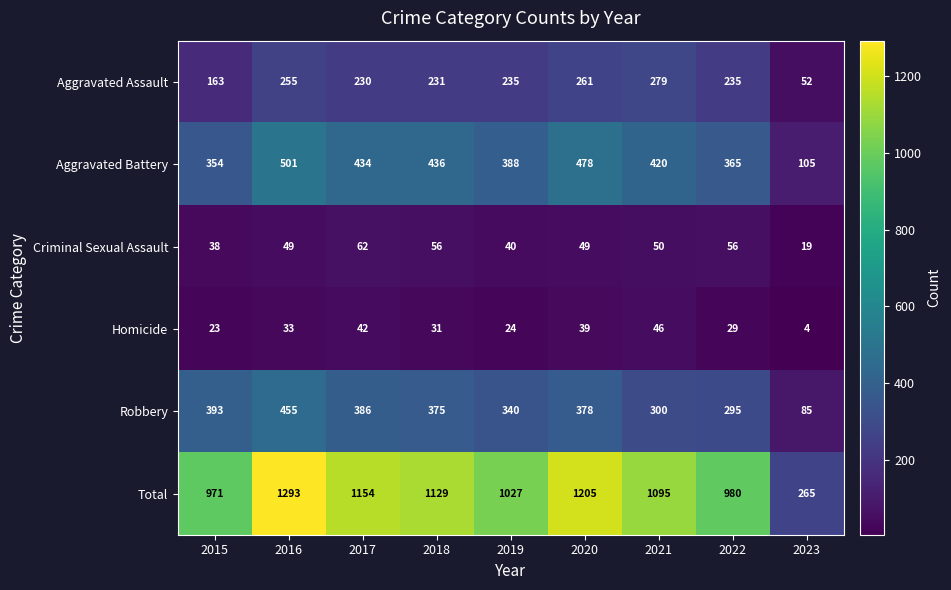

Is it true that Aggravated Assault equals 235 at 2019?

True